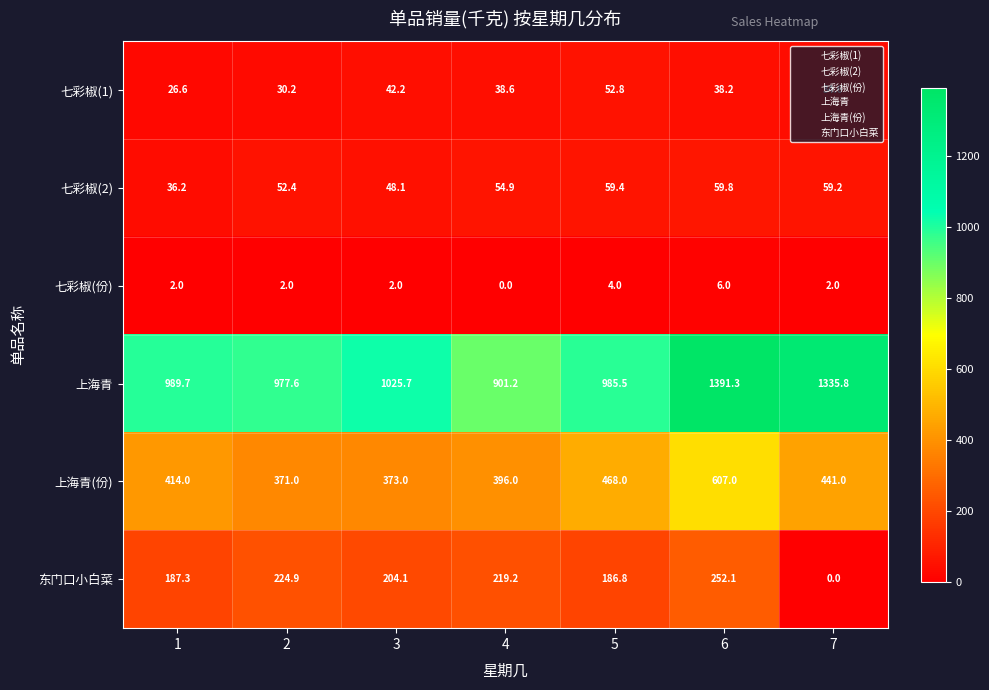

The 东门口小白菜 series shows 186.8 at 5. True or false?

True